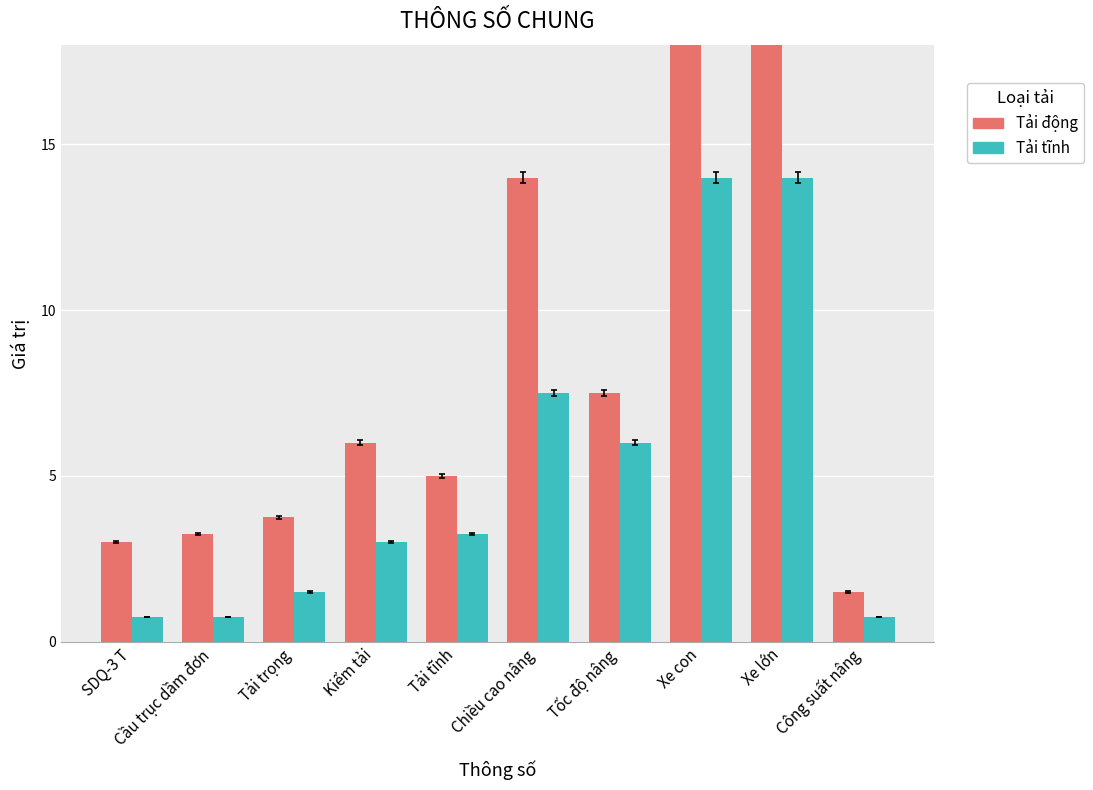

What is the minimum value shown in the chart?

0.8